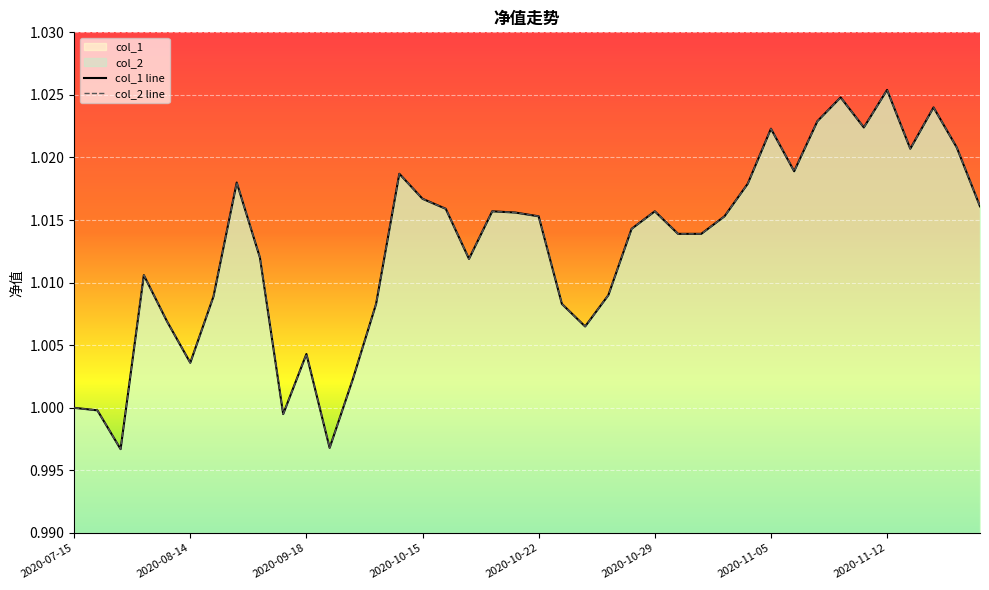

What position from the left is 2020-11-11?

35